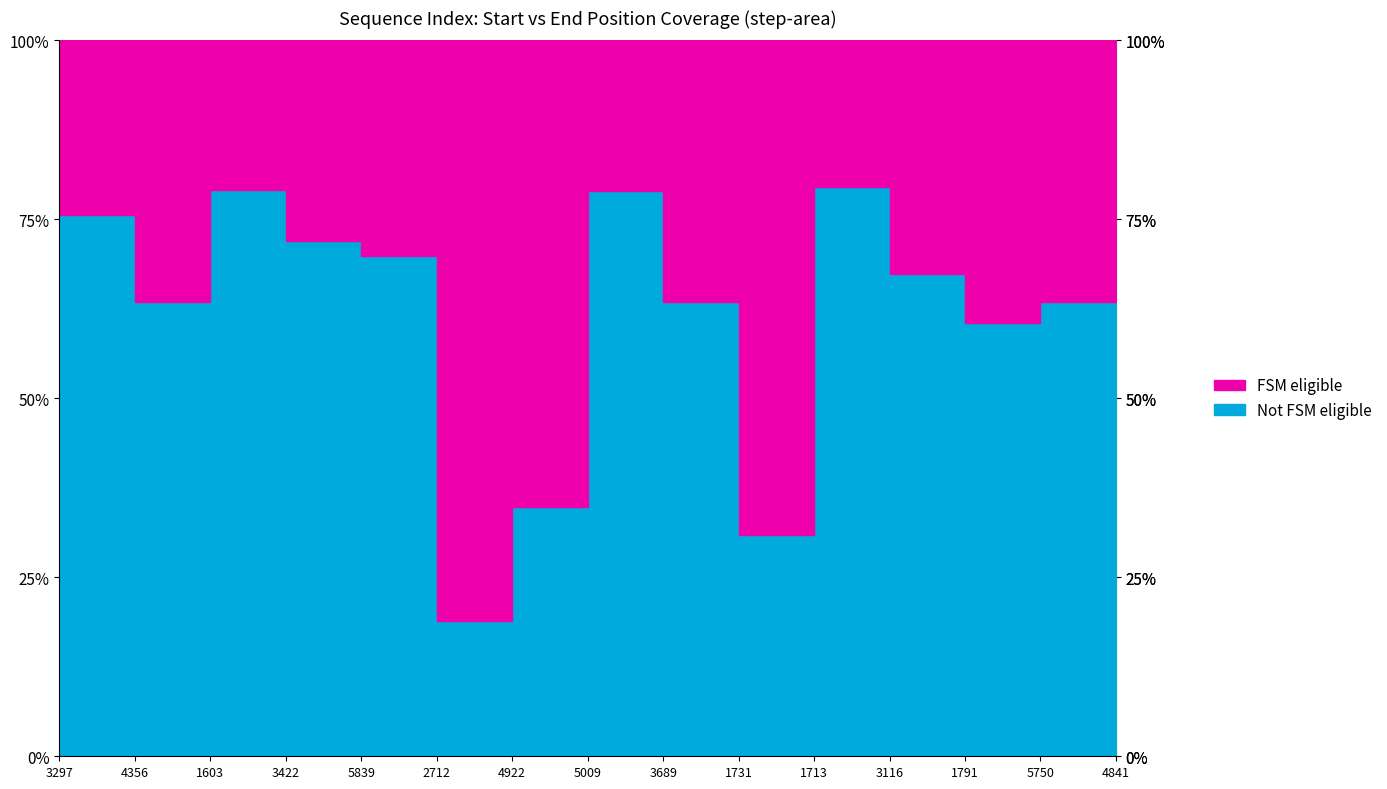

What is the label of the 15th point from the left?

4841